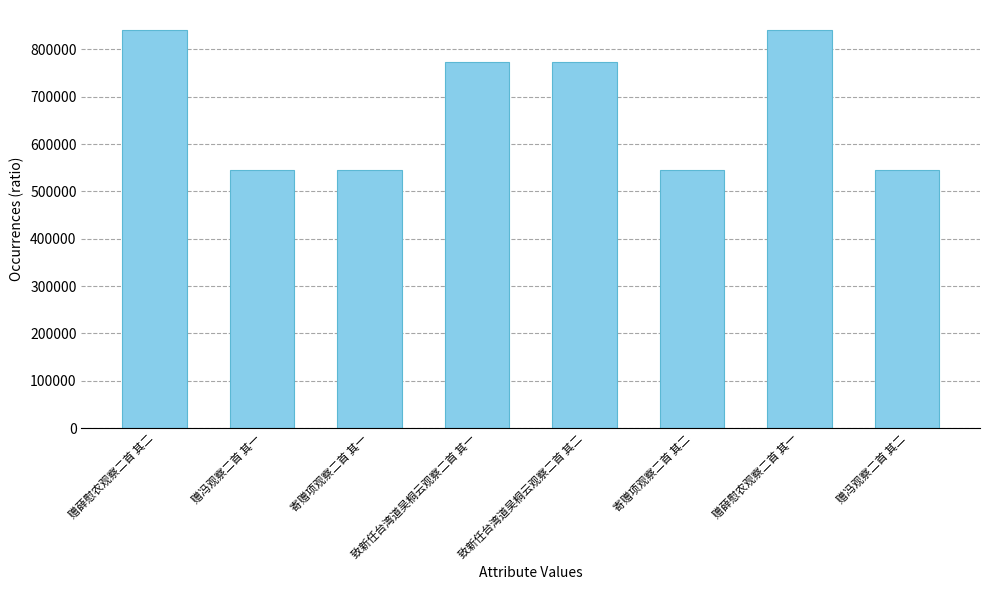

What is the greatest value displayed?

840985